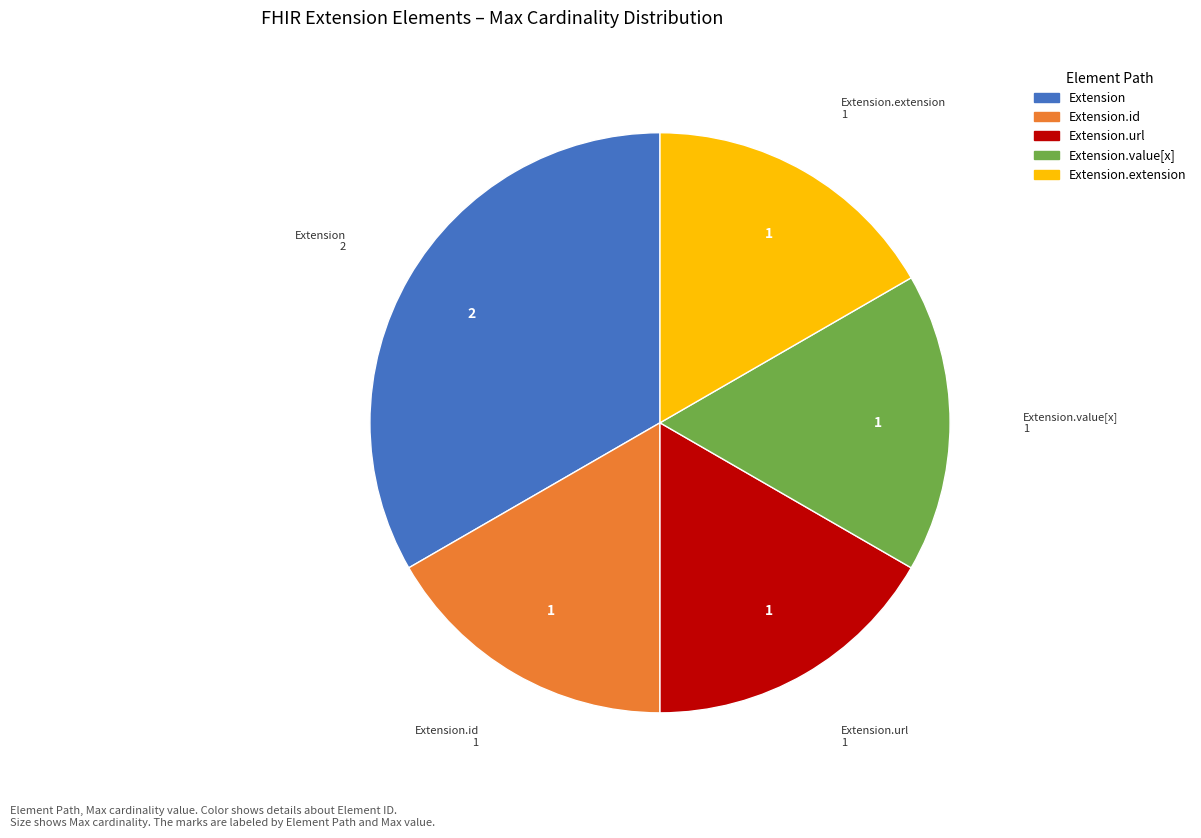

Is there any slice that represents more than half of the pie?

No